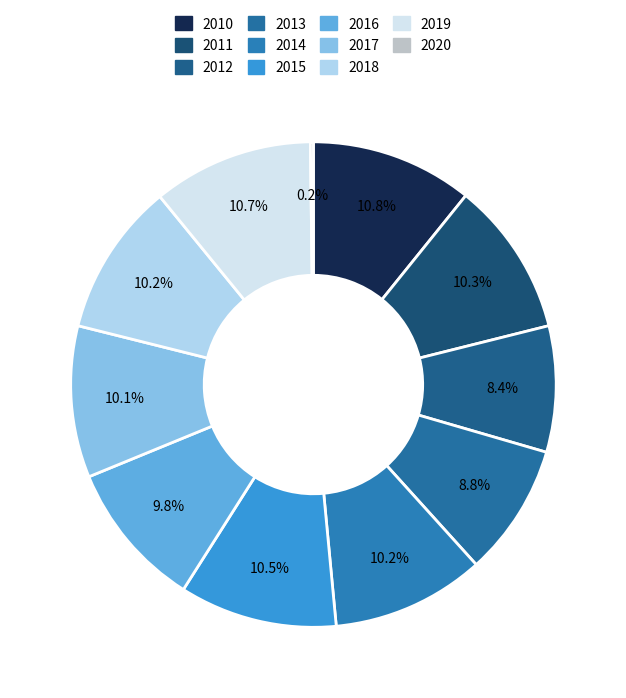

How many slices are in this pie chart?

11